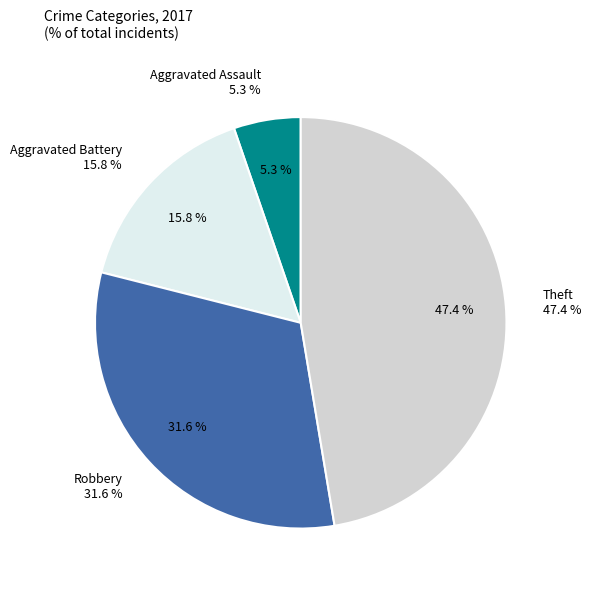

How much of the chart is everything except Theft?

52.6%